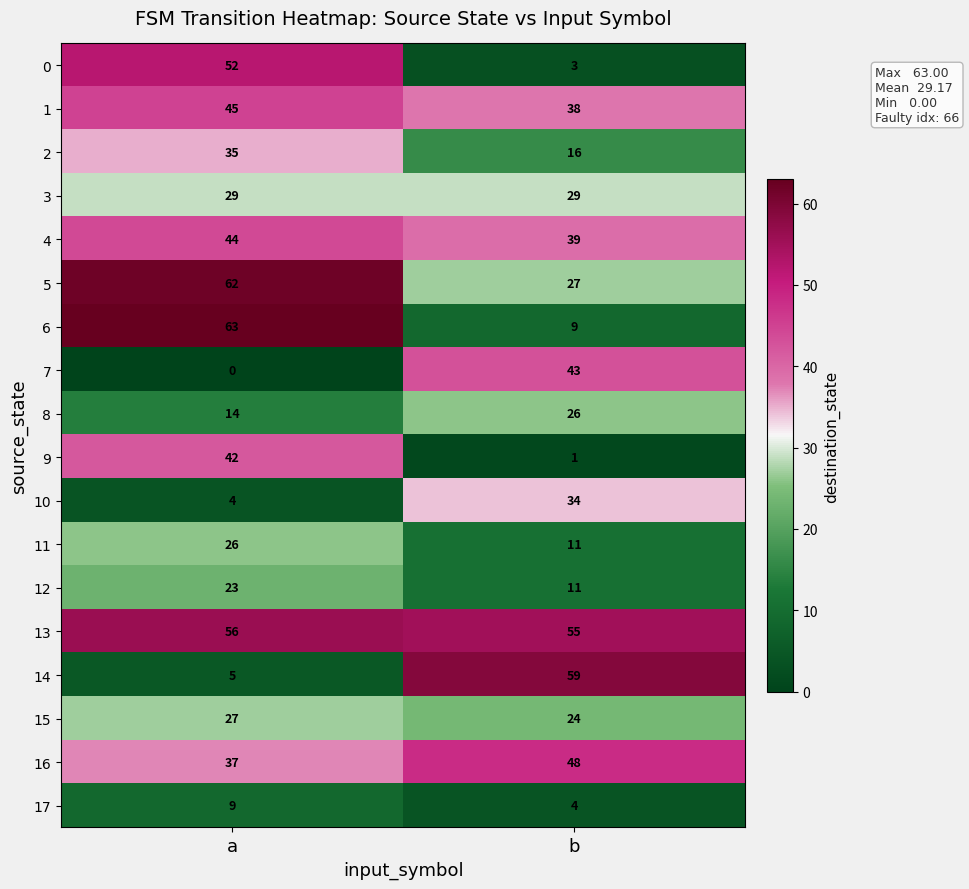

At which category does the chart reach its peak across all series?

a